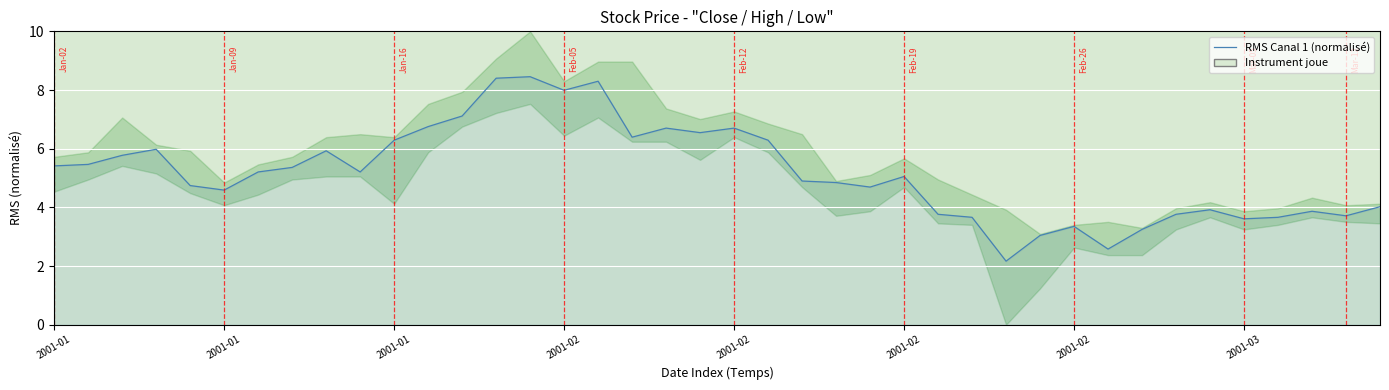

What is the label of the 13th point from the left?

12